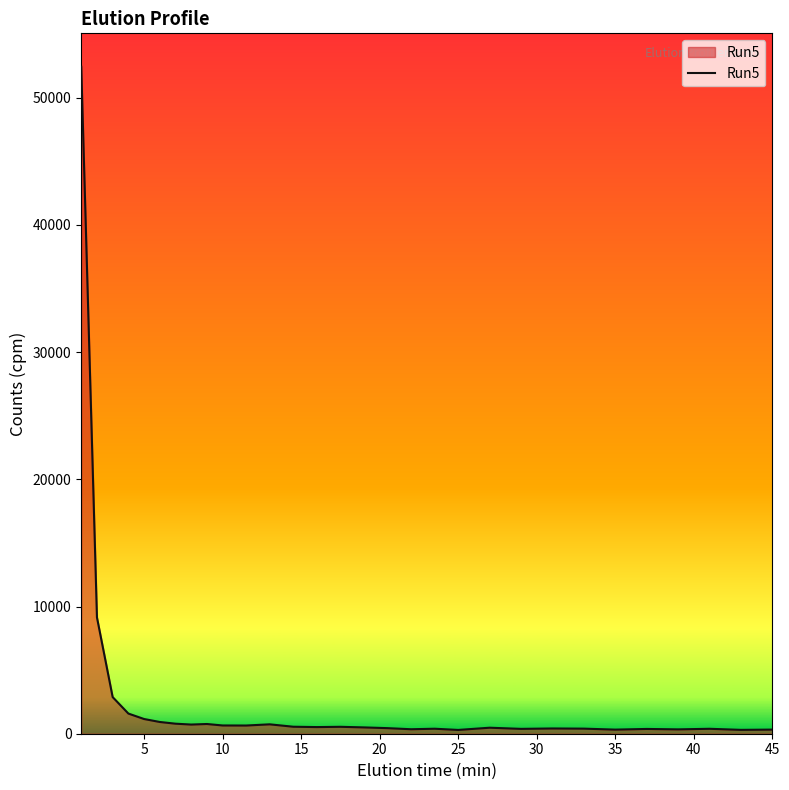

What is the sum of all values?

79749.6